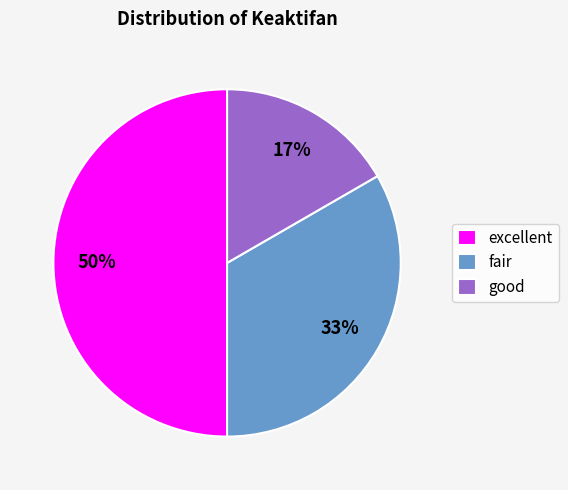

Combined, do fair and excellent account for over 50%?

Yes